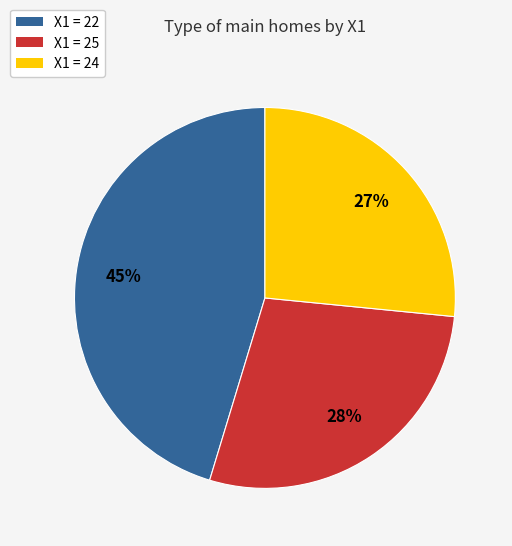

The X1 = 25 slice represents 28% of the pie. True or false?

True